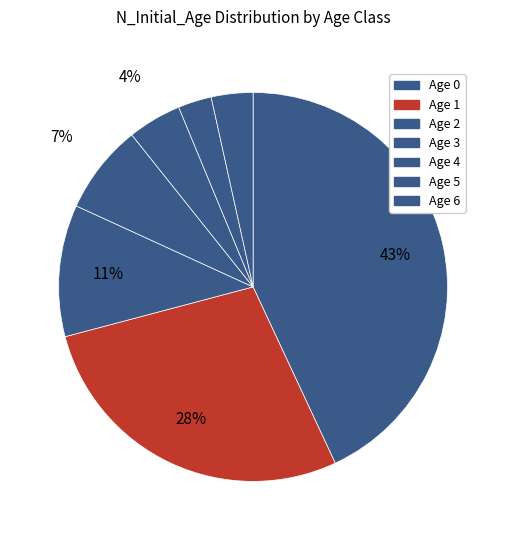

Does any single category account for the majority?

No